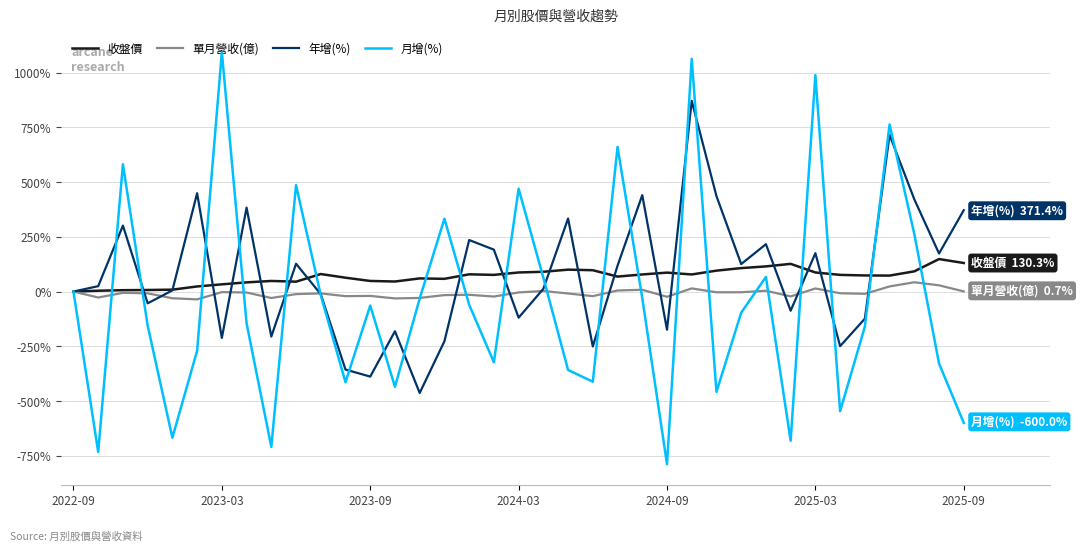

List the series in order of their peak value, lowest first.

單月營收(億), 收盤價, 年增(%), 月增(%)